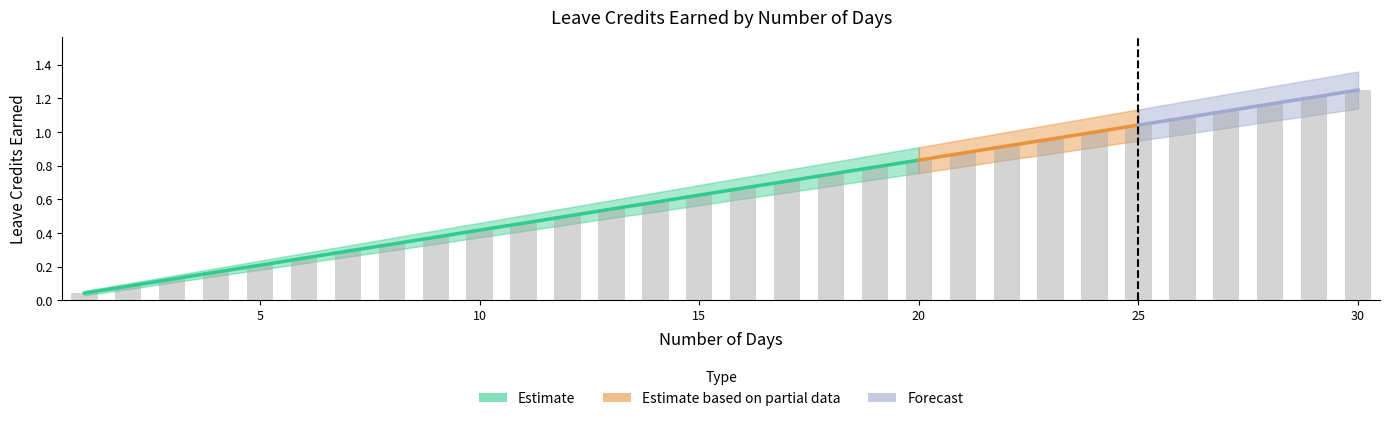

What is the average value of the VL LOWER series?

0.6